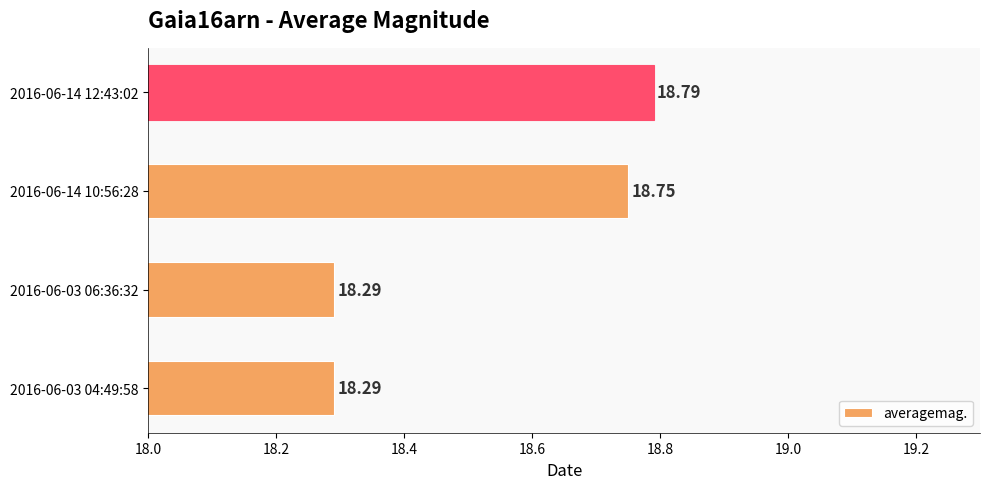

What is the sum of all values?

74.1